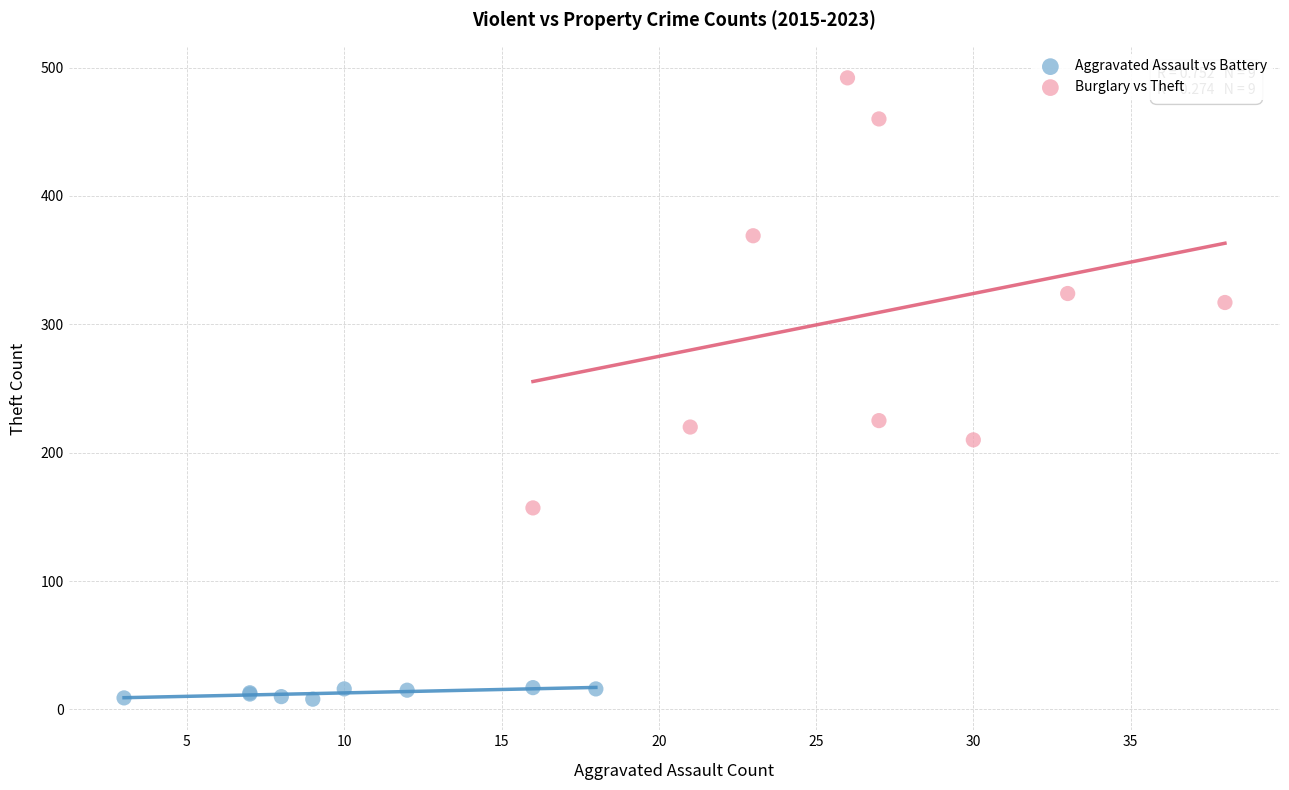

Which series reaches the maximum Y coordinate?

Burglary vs Theft